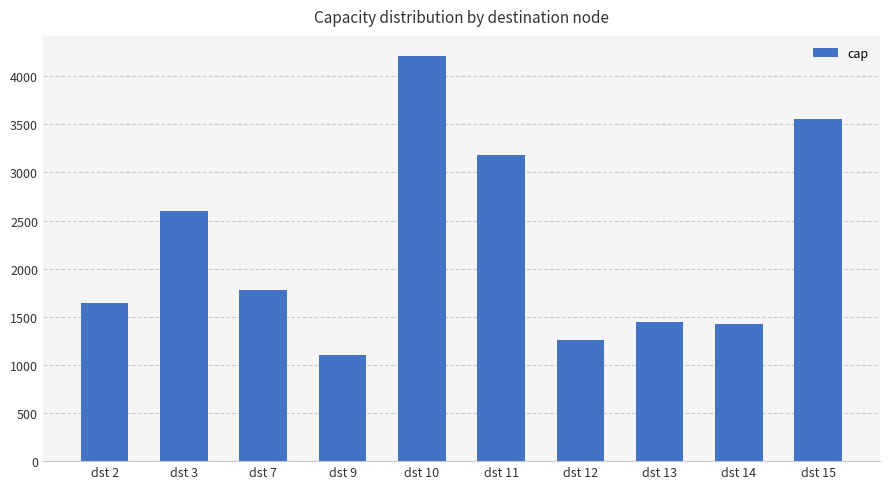

How many values are below 1777?

5